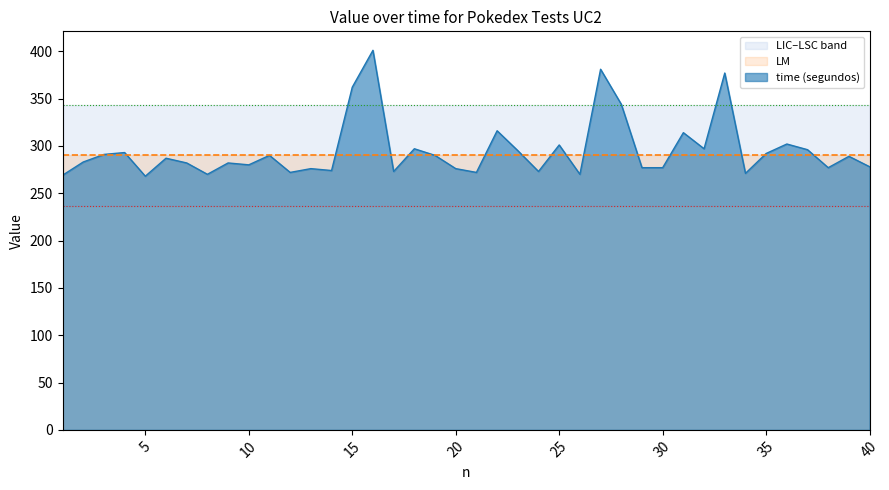

What is the difference between the highest and lowest values at 8?

106.1